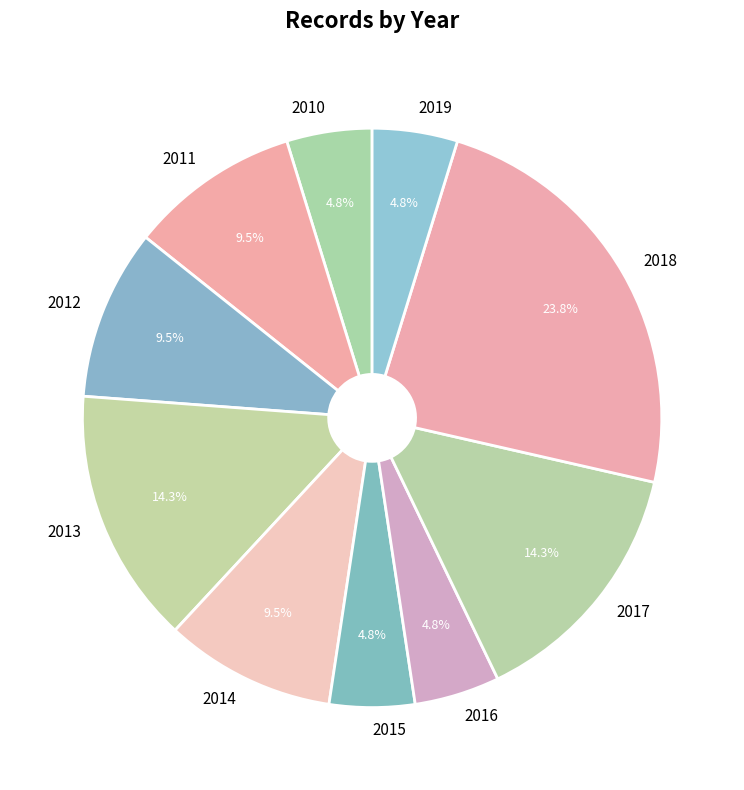

How many slices are in this pie chart?

10